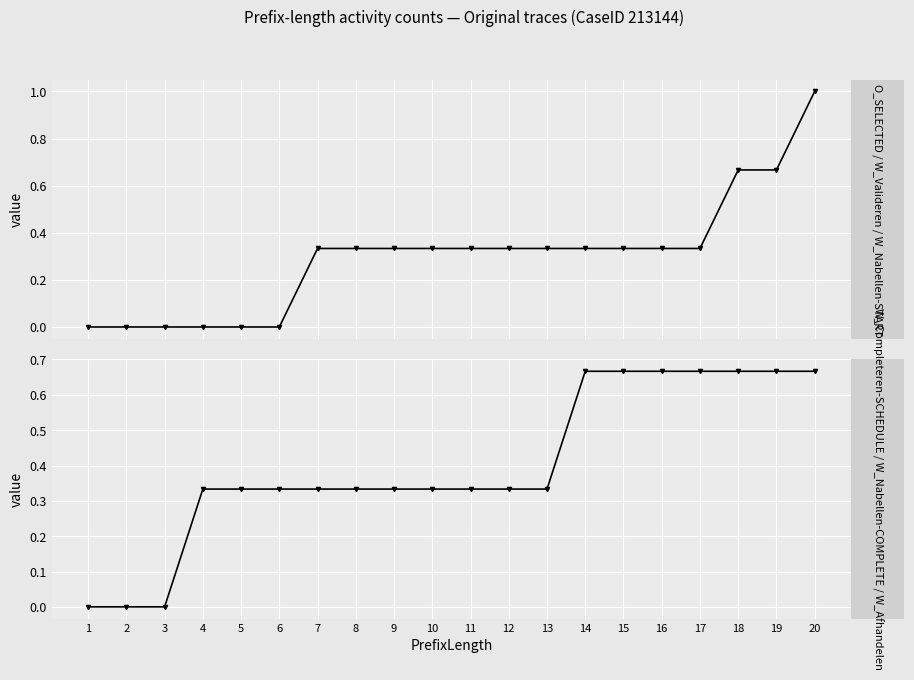

At which category is the sum across all series the highest?

20